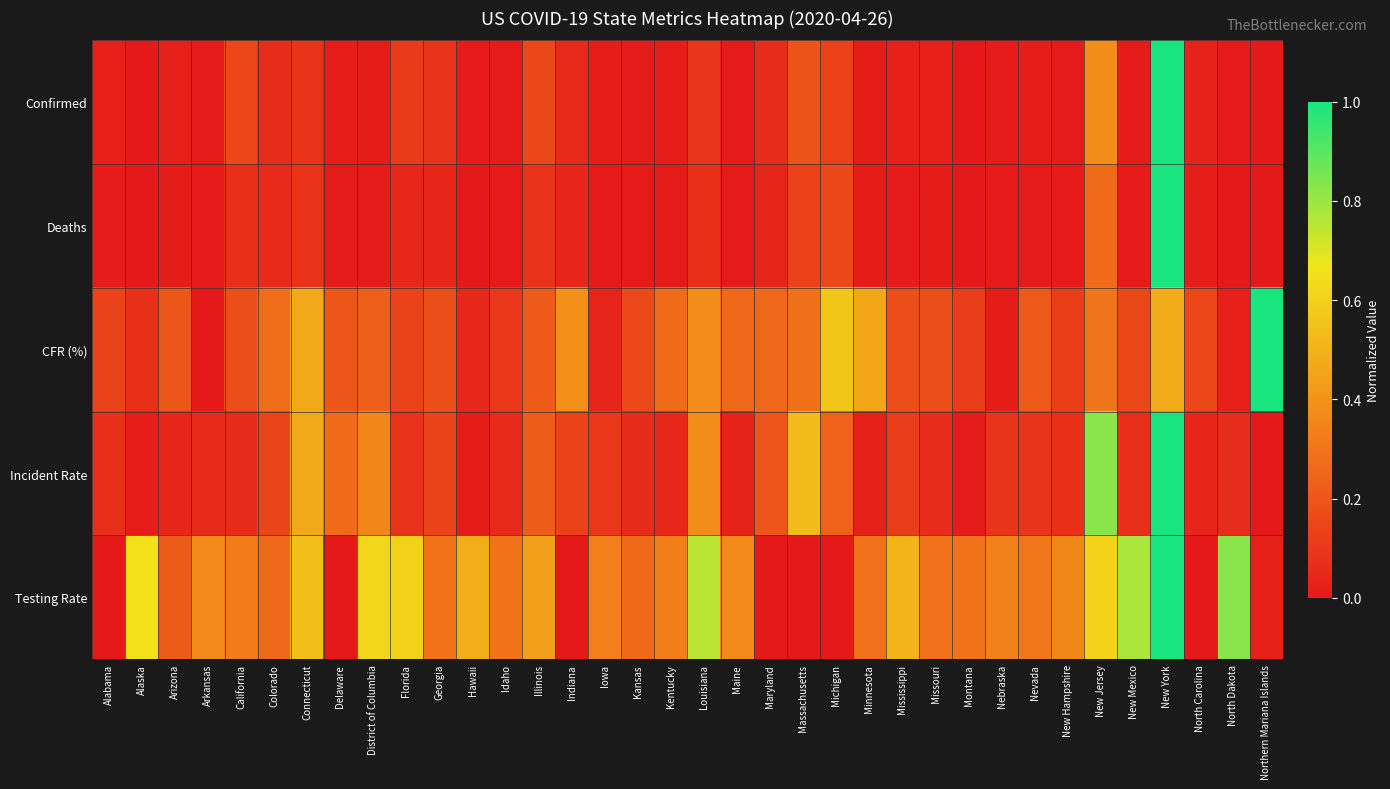

Reading left to right, extract all data points from this chart.

Confirmed: Alabama=0.0	Alaska=0.0	Arizona=0.0	Arkansas=0.0	California=0.2	Colorado=0.1	Connecticut=0.1	Delaware=0.0	District of Columbia=0.0	Florida=0.1	Georgia=0.1	Hawaii=0.0	Idaho=0.0	Illinois=0.2	Indiana=0.1	Iowa=0.0	Kansas=0.0	Kentucky=0.0	Louisiana=0.1	Maine=0.0	Maryland=0.1	Massachusetts=0.2	Michigan=0.1	Minnesota=0.0	Mississippi=0.0	Missouri=0.0	Montana=0.0	Nebraska=0.0	Nevada=0.0	New Hampshire=0.0	New Jersey=0.4	New Mexico=0.0	New York=1.0	North Carolina=0.0	North Dakota=0.0	Northern Mariana Islands=0.0
Deaths: Alabama=0.0	Alaska=0.0	Arizona=0.0	Arkansas=0.0	California=0.1	Colorado=0.1	Connecticut=0.1	Delaware=0.0	District of Columbia=0.0	Florida=0.0	Georgia=0.0	Hawaii=0.0	Idaho=0.0	Illinois=0.1	Indiana=0.0	Iowa=0.0	Kansas=0.0	Kentucky=0.0	Louisiana=0.1	Maine=0.0	Maryland=0.0	Massachusetts=0.1	Michigan=0.1	Minnesota=0.0	Mississippi=0.0	Missouri=0.0	Montana=0.0	Nebraska=0.0	Nevada=0.0	New Hampshire=0.0	New Jersey=0.3	New Mexico=0.0	New York=1.0	North Carolina=0.0	North Dakota=0.0	Northern Mariana Islands=0.0
CFR (%): Alabama=0.1	Alaska=0.1	Arizona=0.2	Arkansas=0.0	California=0.2	Colorado=0.3	Connecticut=0.5	Delaware=0.2	District of Columbia=0.2	Florida=0.1	Georgia=0.2	Hawaii=0.0	Idaho=0.1	Illinois=0.2	Indiana=0.4	Iowa=0.0	Kansas=0.2	Kentucky=0.3	Louisiana=0.4	Maine=0.3	Maryland=0.3	Massachusetts=0.3	Michigan=0.6	Minnesota=0.5	Mississippi=0.2	Missouri=0.2	Montana=0.1	Nebraska=0.0	Nevada=0.2	New Hampshire=0.1	New Jersey=0.3	New Mexico=0.2	New York=0.5	North Carolina=0.2	North Dakota=0.0	Northern Mariana Islands=1.0
Incident Rate: Alabama=0.1	Alaska=0.0	Arizona=0.0	Arkansas=0.1	California=0.1	Colorado=0.1	Connecticut=0.5	Delaware=0.3	District of Columbia=0.4	Florida=0.1	Georgia=0.1	Hawaii=0.0	Idaho=0.1	Illinois=0.2	Indiana=0.1	Iowa=0.1	Kansas=0.1	Kentucky=0.0	Louisiana=0.4	Maine=0.0	Maryland=0.2	Massachusetts=0.5	Michigan=0.2	Minnesota=0.0	Mississippi=0.1	Missouri=0.1	Montana=0.0	Nebraska=0.1	Nevada=0.1	New Hampshire=0.1	New Jersey=0.8	New Mexico=0.1	New York=1.0	North Carolina=0.0	North Dakota=0.1	Northern Mariana Islands=0.0
Testing Rate: Alabama=0.0	Alaska=0.7	Arizona=0.2	Arkansas=0.4	California=0.3	Colorado=0.3	Connecticut=0.5	Delaware=0.0	District of Columbia=0.6	Florida=0.6	Georgia=0.3	Hawaii=0.5	Idaho=0.3	Illinois=0.4	Indiana=0.0	Iowa=0.3	Kansas=0.3	Kentucky=0.3	Louisiana=0.8	Maine=0.4	Maryland=0.0	Massachusetts=0.0	Michigan=0.0	Minnesota=0.3	Mississippi=0.5	Missouri=0.3	Montana=0.3	Nebraska=0.3	Nevada=0.3	New Hampshire=0.4	New Jersey=0.6	New Mexico=0.8	New York=1.0	North Carolina=0.0	North Dakota=0.8	Northern Mariana Islands=0.0